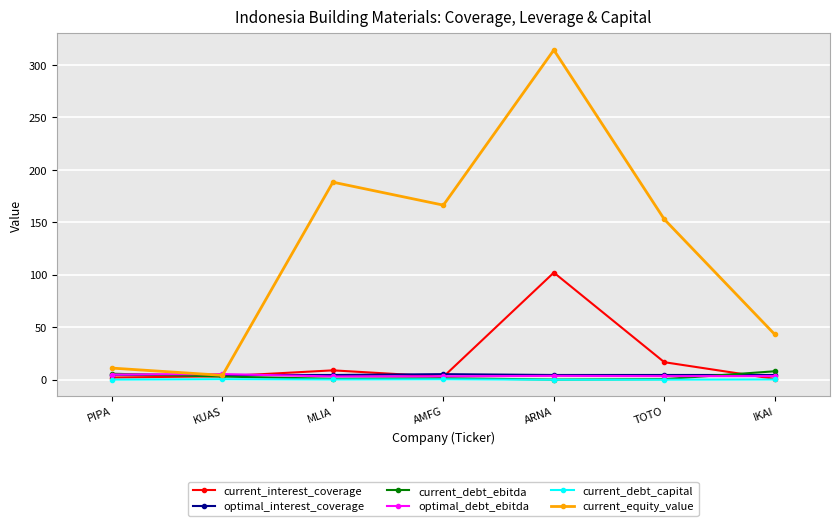

Does the chart display data point markers on the line(s)?

Yes